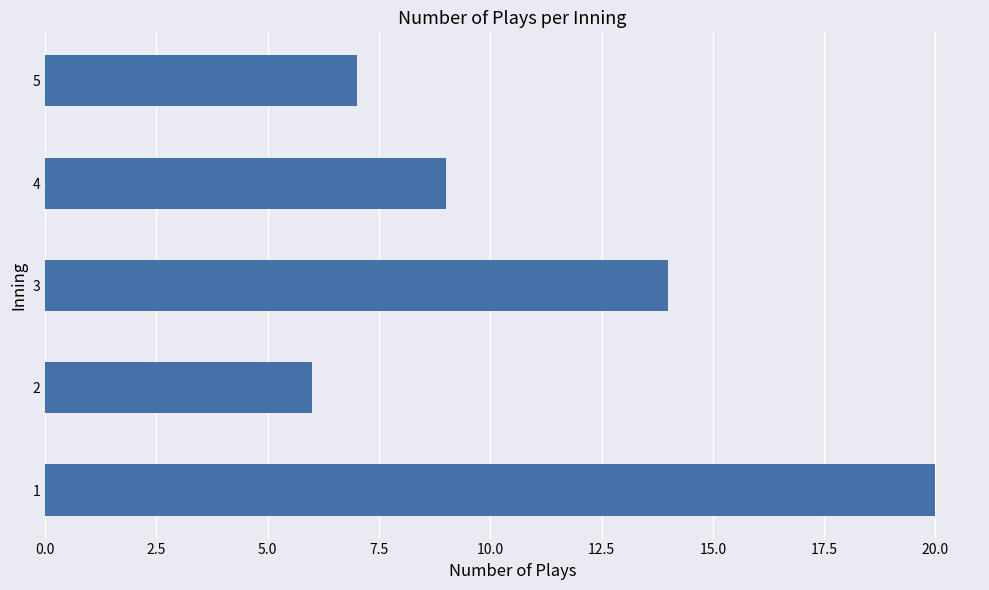

What is the change in value from 2 to 4?

+3